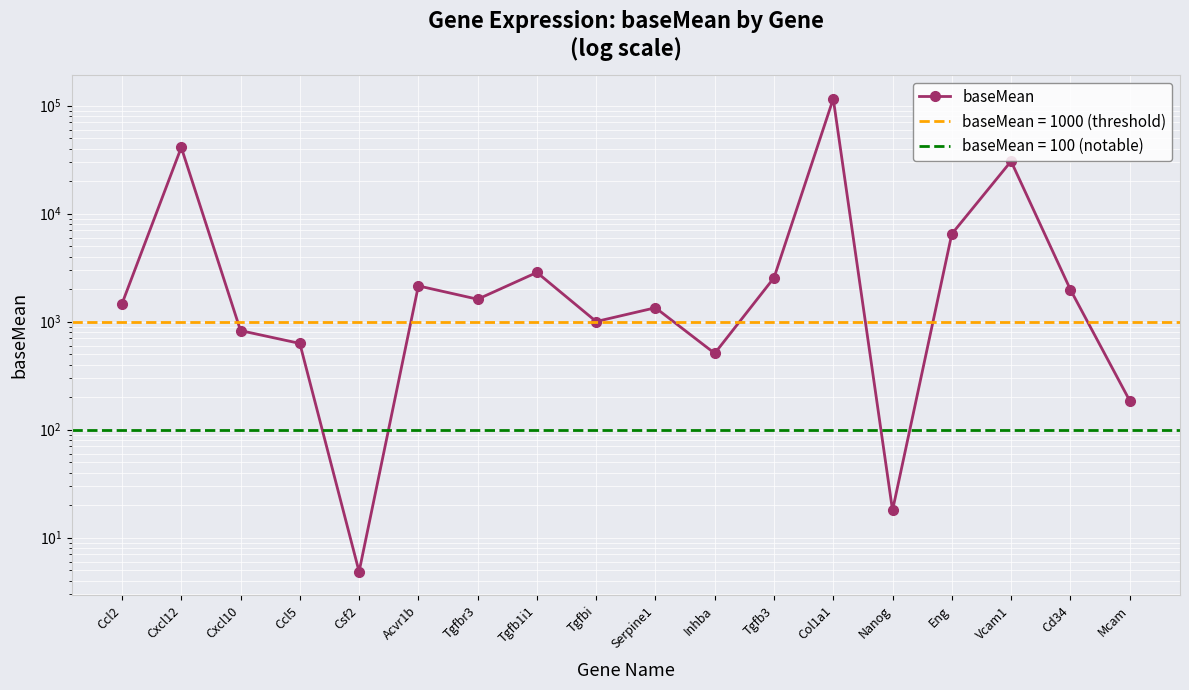

What is the change in value from Csf2 to Nanog?

+13.1